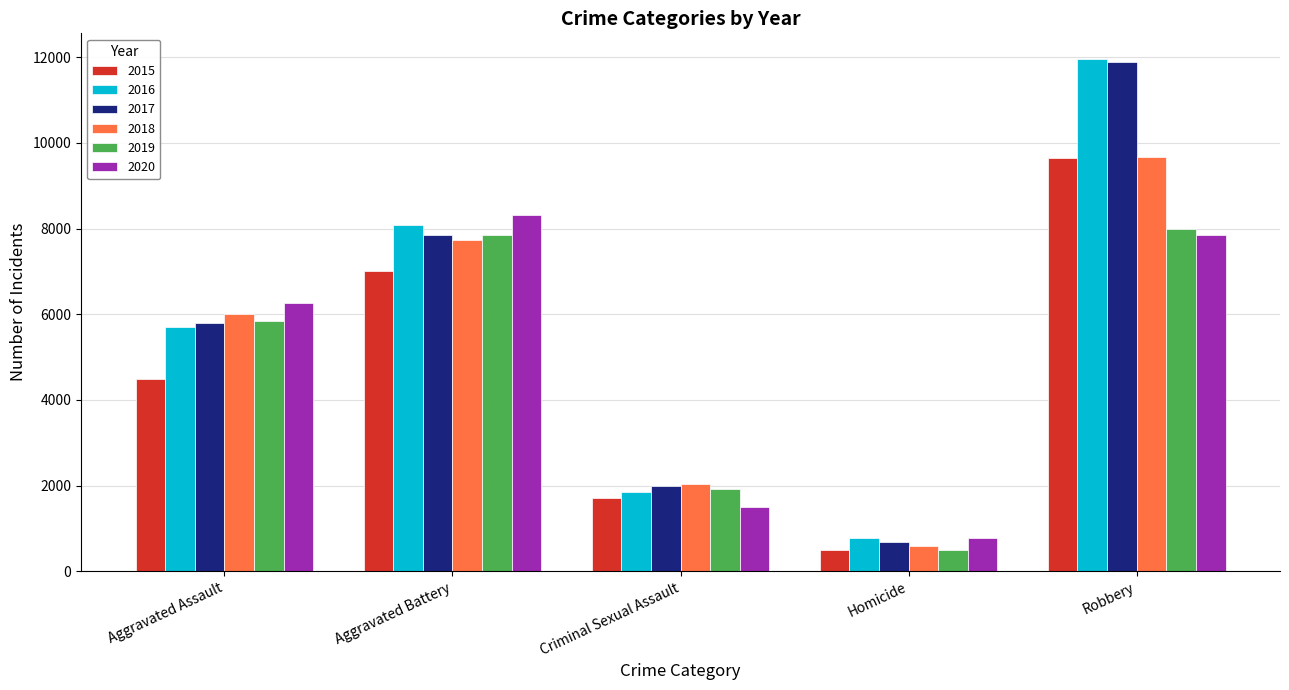

Where is 2019 nearest to the value 4247?

Aggravated Assault